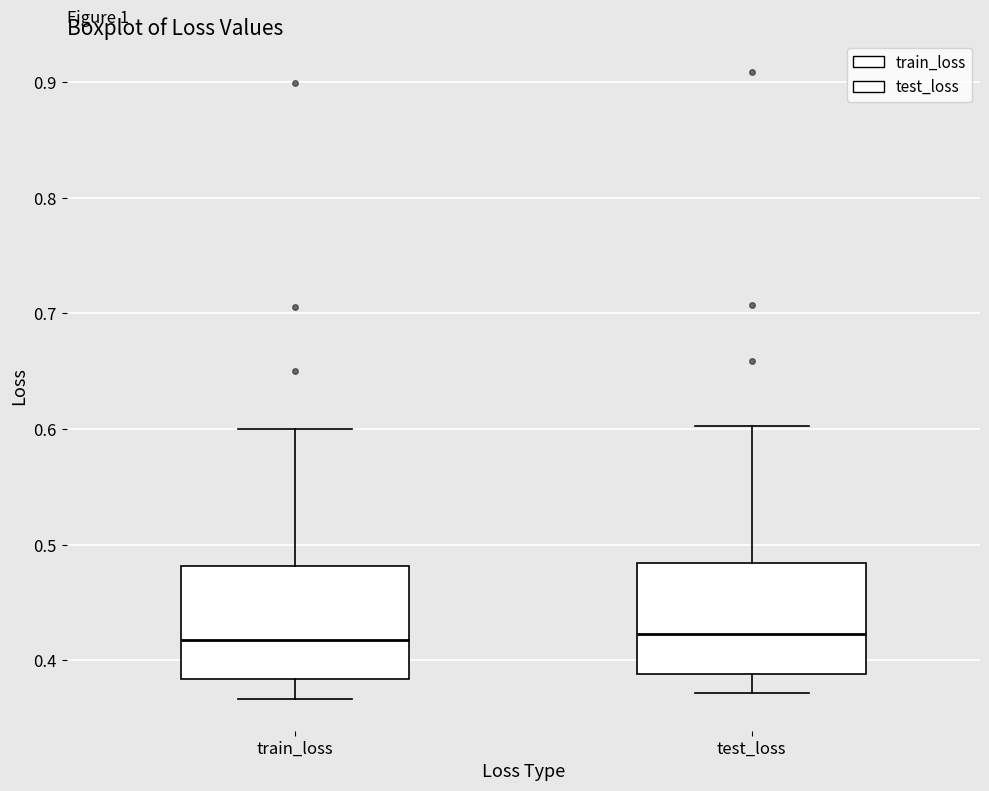

Reading left to right, transcribe this box plot: for each box, give where its median line is, the range the box spans, and where its two whiskers end, as read against the y-axis. The values are not printed on the chart, so give them approximately, as read against the axis.

train_loss: median 0.42, box 0.38 to 0.48, whiskers 0.37 to 0.60
test_loss: median 0.42, box 0.39 to 0.48, whiskers 0.37 to 0.60